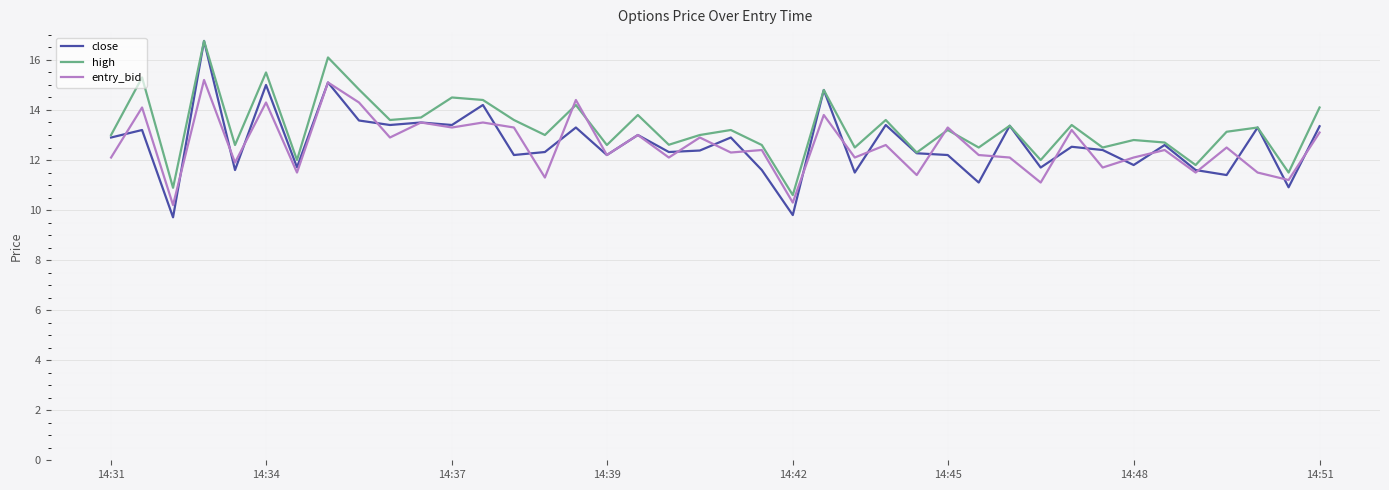

Which series has the largest range (max minus min)?

close